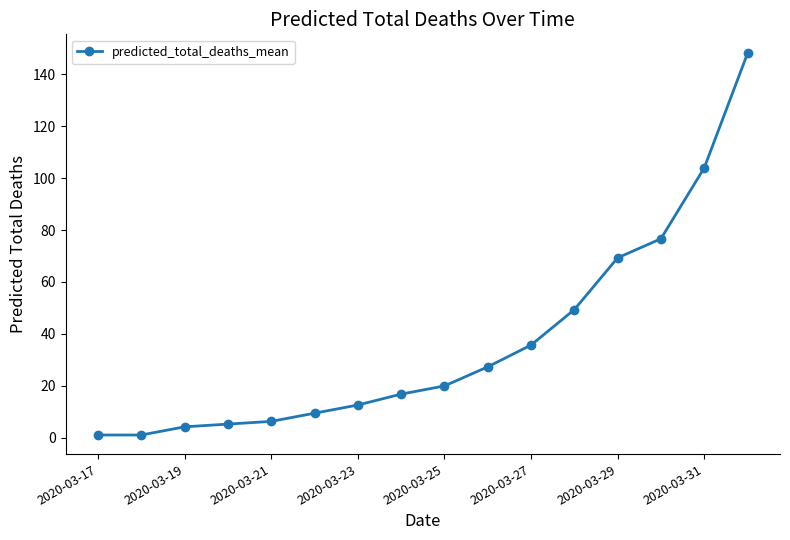

What is the difference between the maximum and second lowest values?

147.0